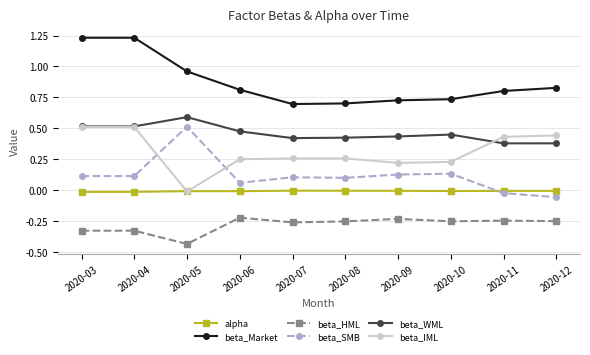

True or false: beta_Market and beta_IML cross at least once.

False